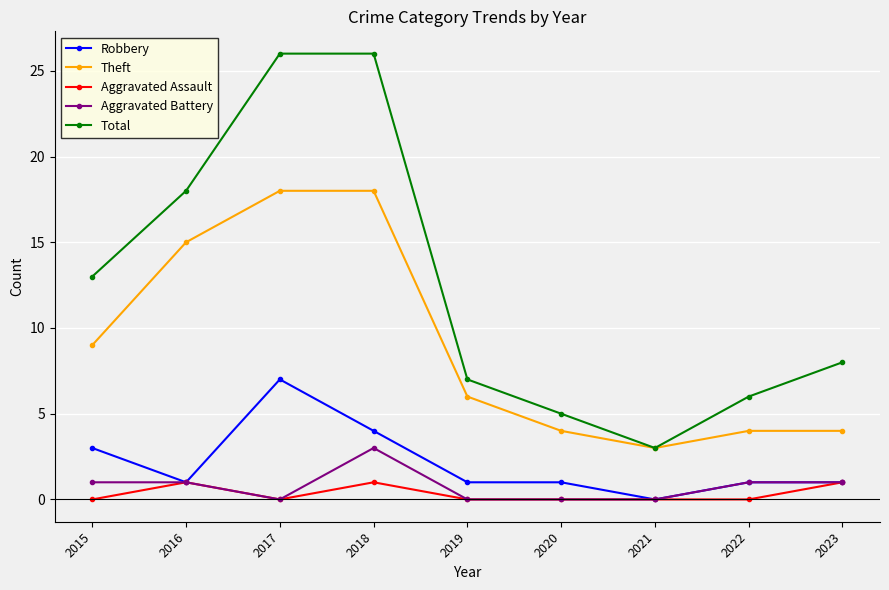

Where is Total nearest to the value 14?

2015